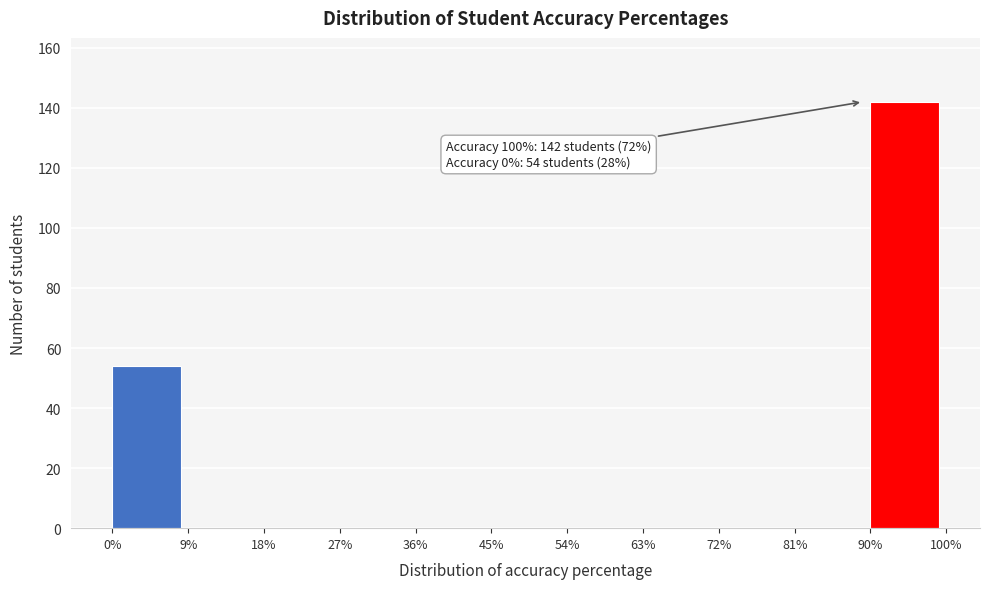

Reading left to right, list all the values displayed in this chart.

0%=54	9%=0	18%=0	27%=0	36%=0	45%=0	54%=0	63%=0	72%=0	81%=0	90%=142